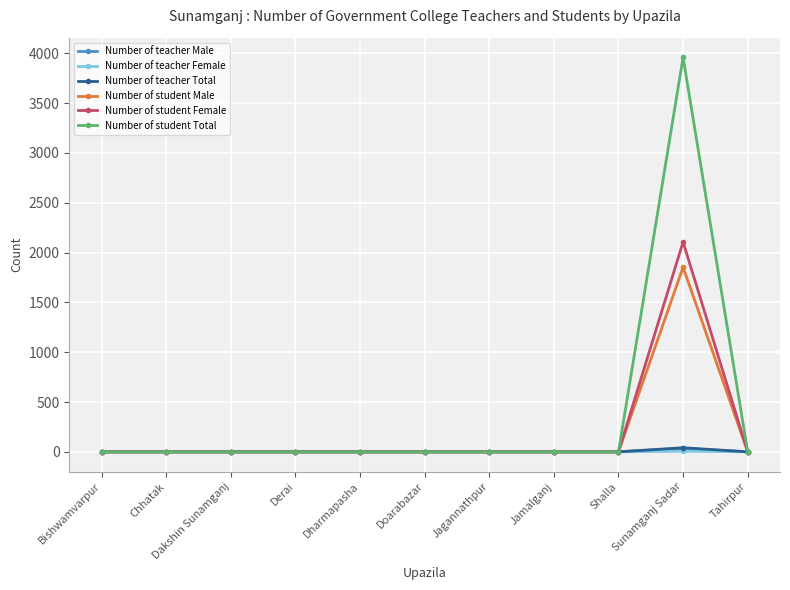

What is the maximum value for Number of student Male?

1853